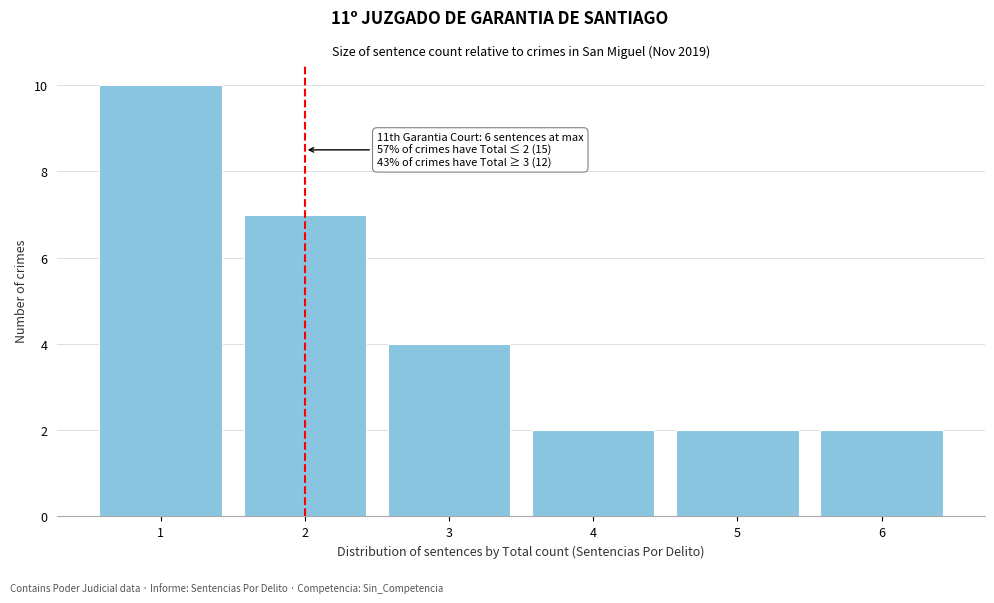

Which range on the x-axis has the tallest bar?

0.5 to 1.5